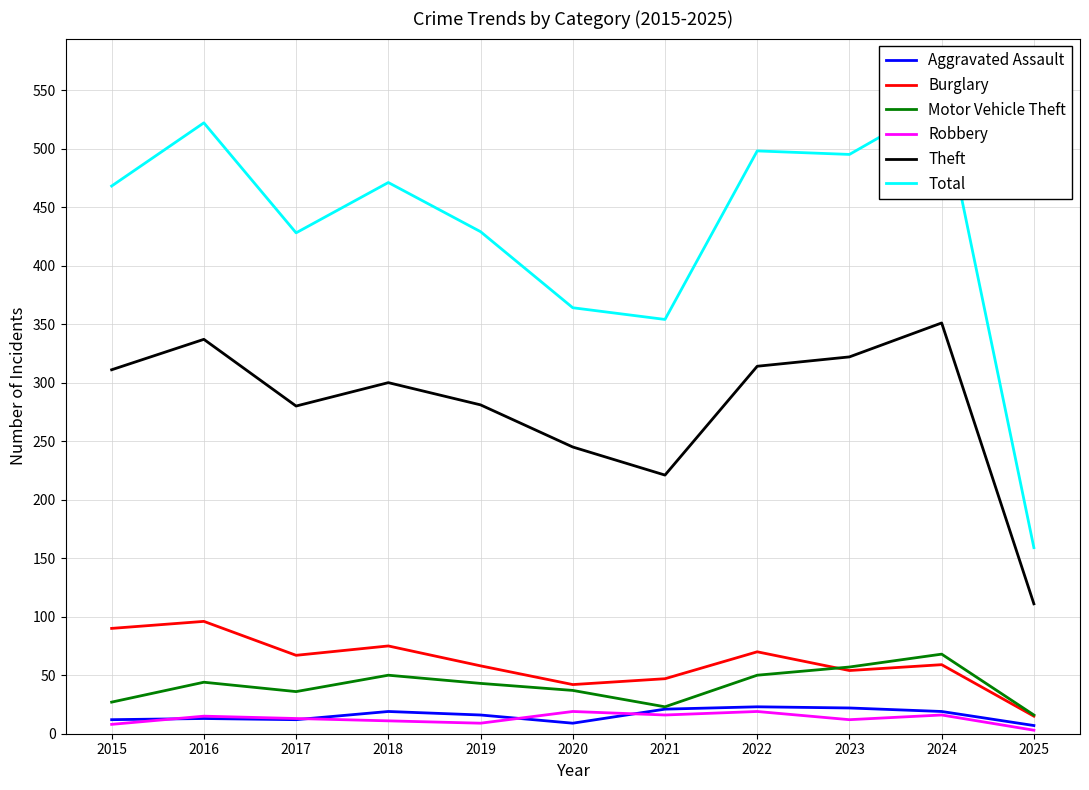

True or false: Robbery and Motor Vehicle Theft intersect in this chart.

False